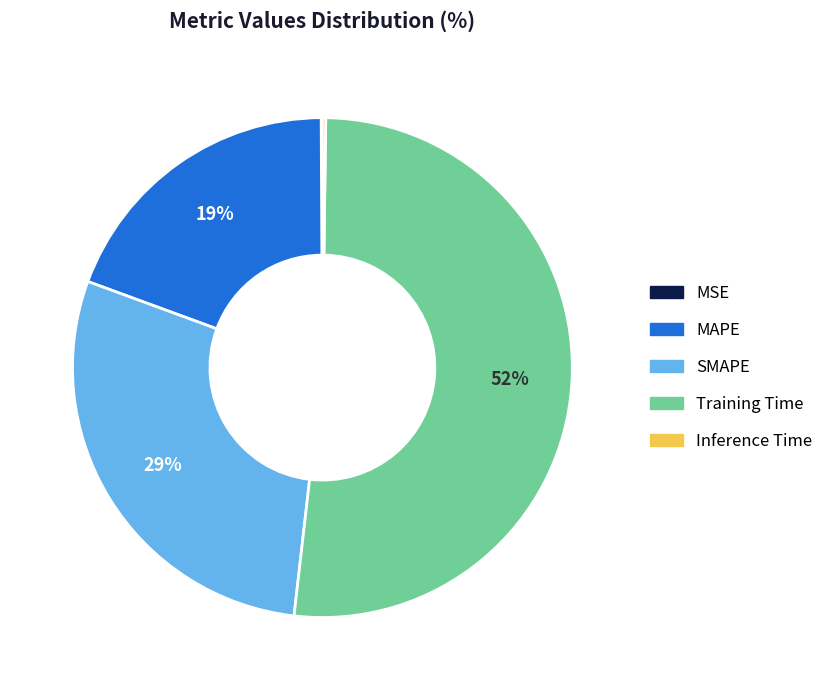

What is the majority slice?

Training Time